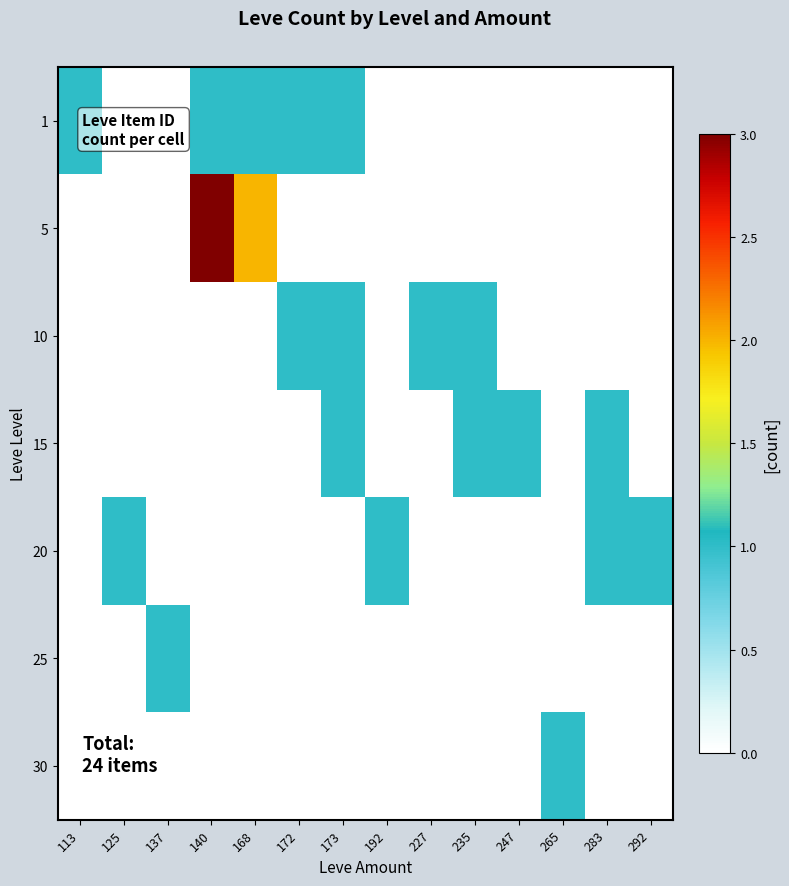

At how many categories does at least one series exceed 2?

1